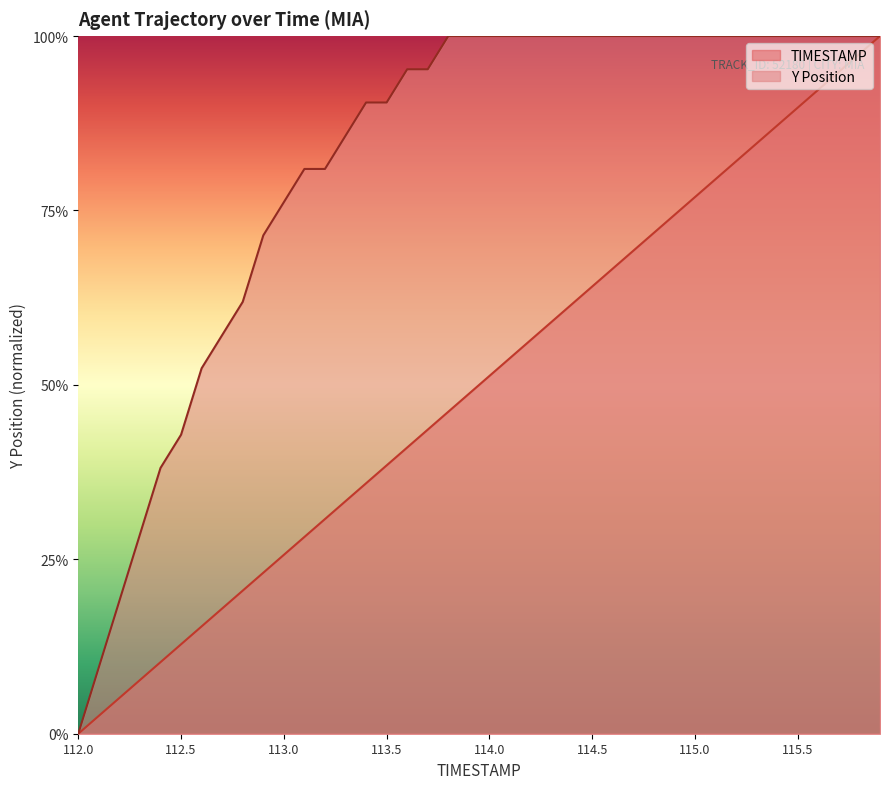

The value of TIMESTAMP at 115.0 is 0.2. True or false?

False